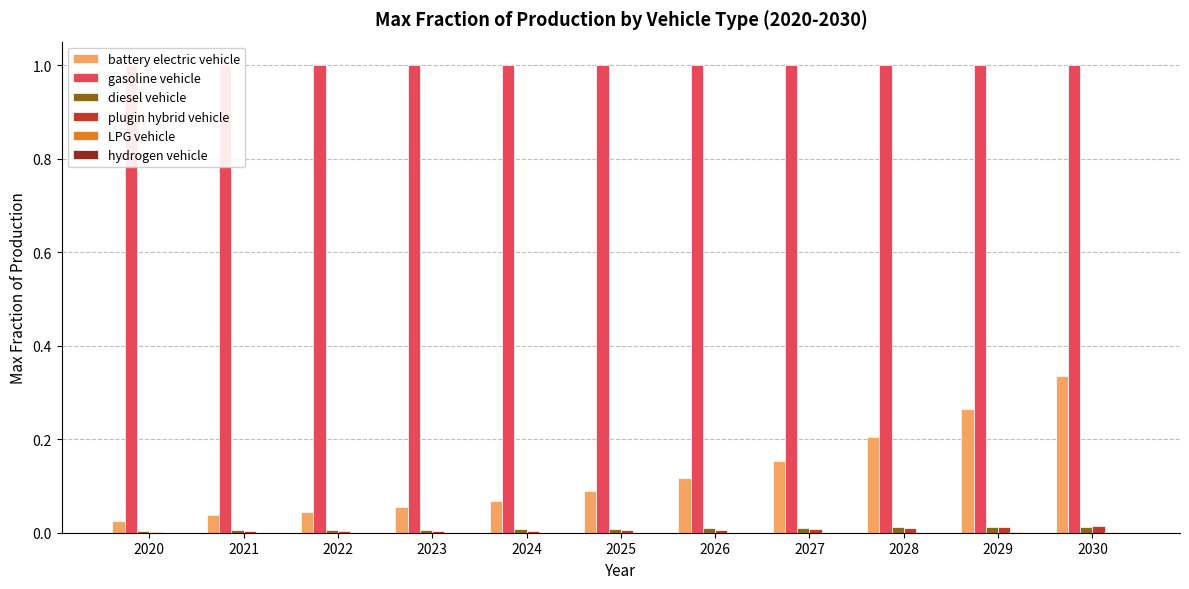

Rank the series at 2025 from lowest to highest value.

hydrogen vehicle, LPG vehicle, plugin hybrid vehicle, diesel vehicle, battery electric vehicle, gasoline vehicle